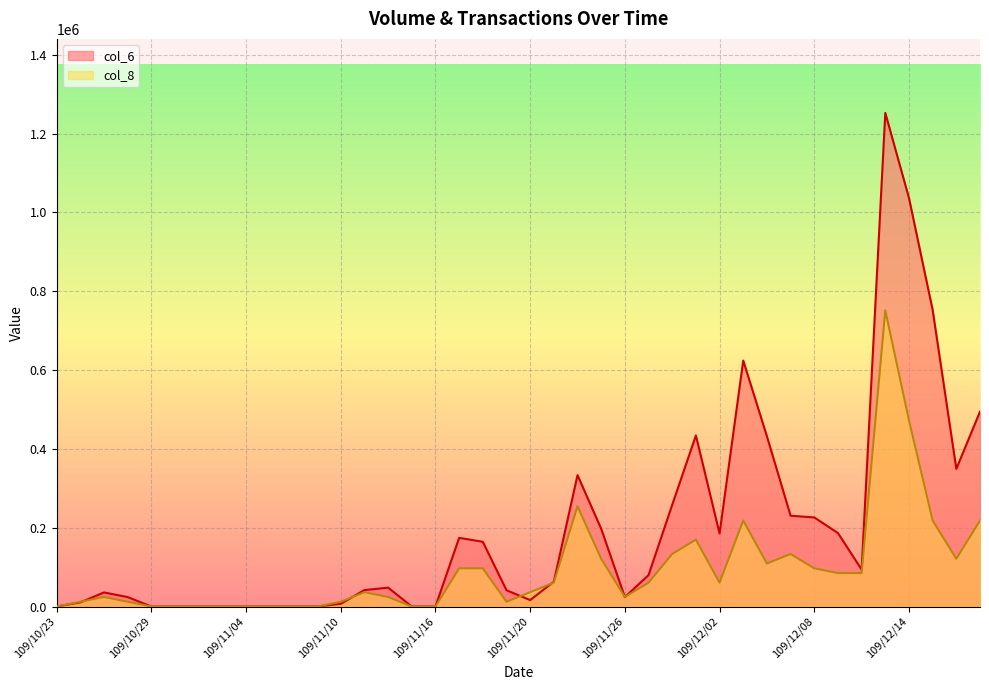

How many intersections are there between col_6 and col_8?

6